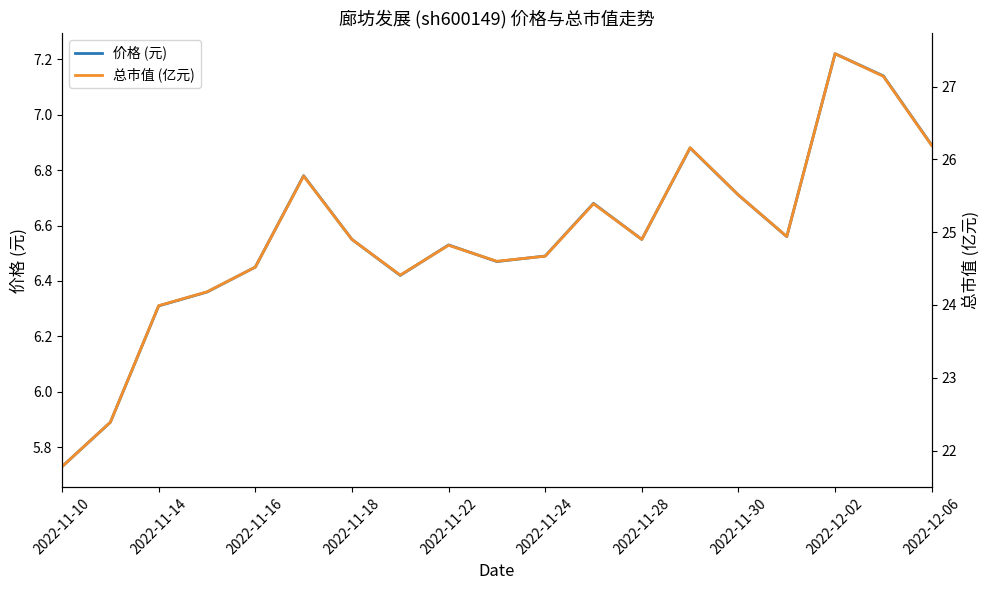

What are all the series names shown in the legend?

价格 (元), 总市值 (亿元)